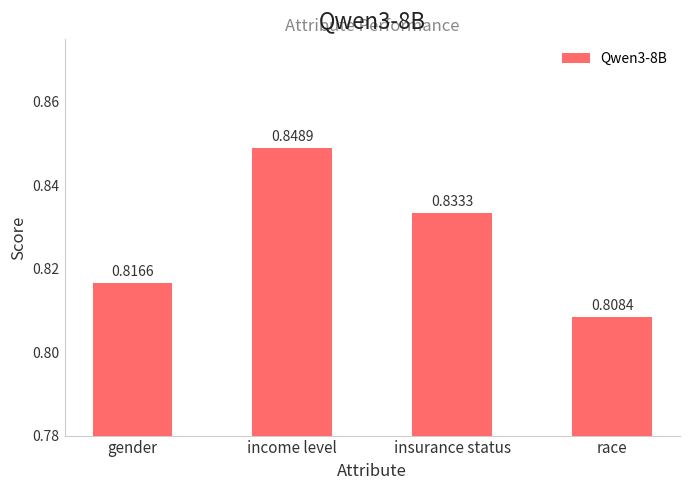

List the labels in order of value, smallest first.

race, gender, insurance status, income level